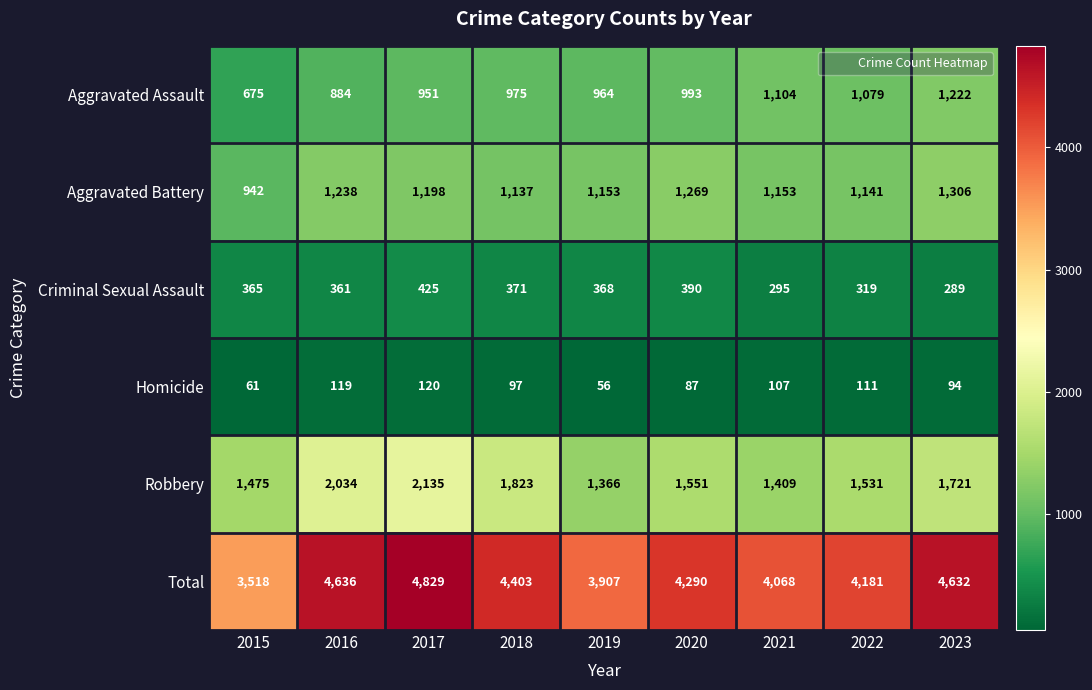

At 2019, list the series in order from smallest to largest.

Homicide, Criminal Sexual Assault, Aggravated Assault, Aggravated Battery, Robbery, Total